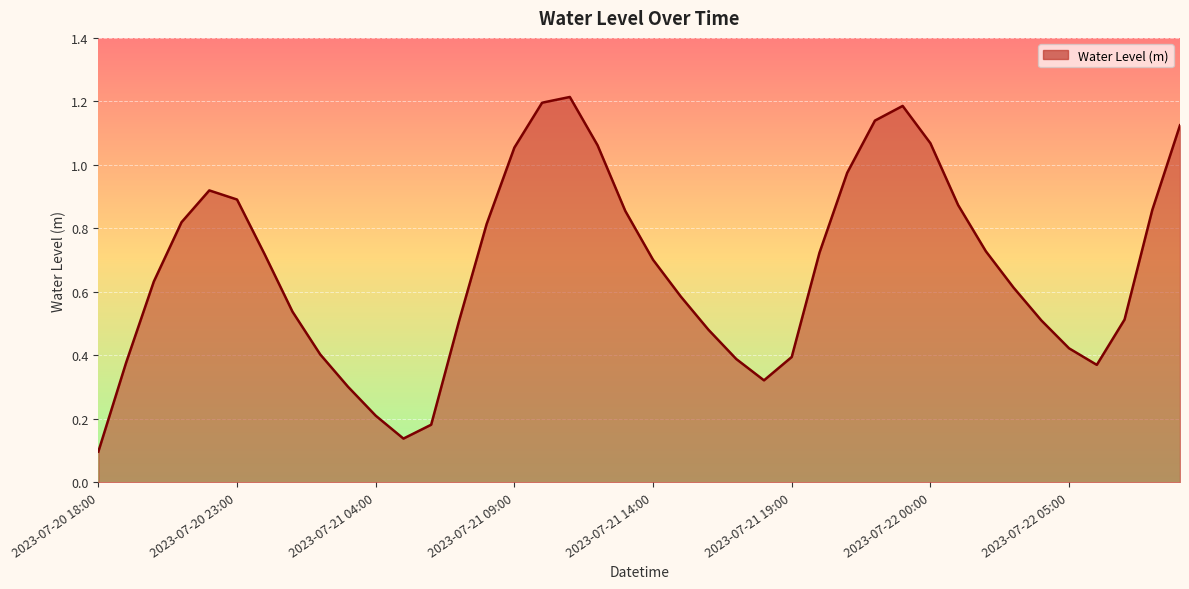

How many lines are shown in the chart?

1